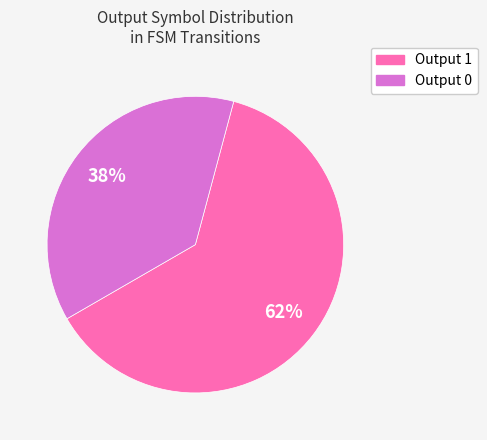

Is it true that Output 0 is 1% of the pie?

False